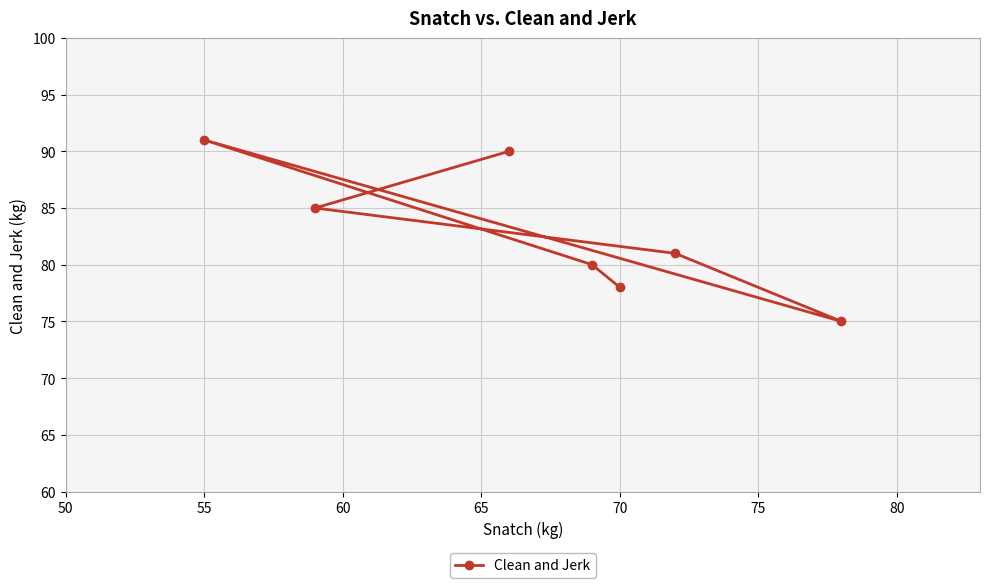

What is the value of the 4th point from the left?

75